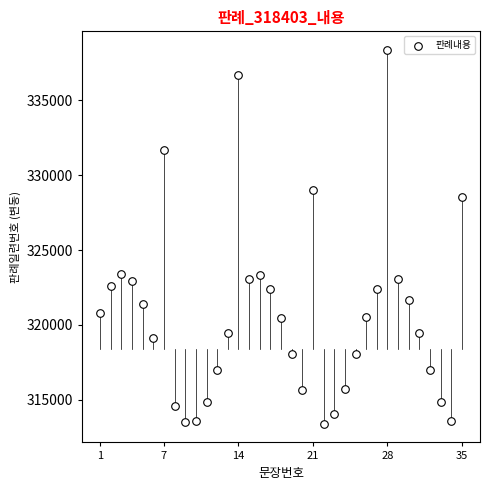

What is the range of X values (max minus min)?

34.0